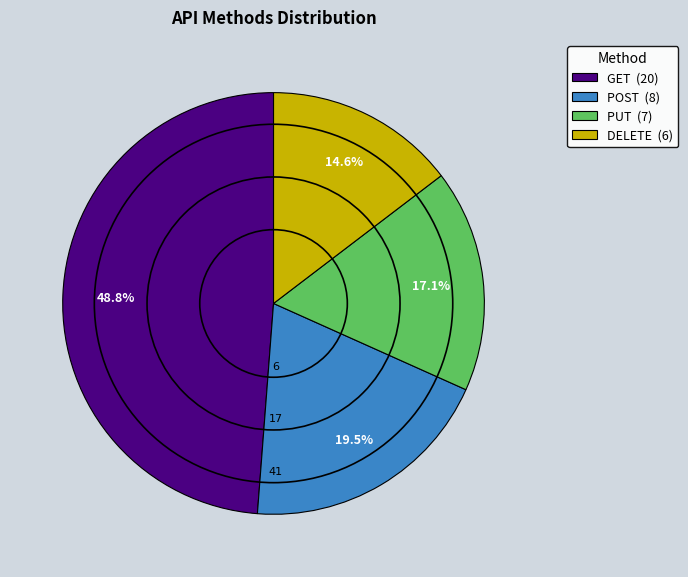

Rank the categories by value from lowest to highest.

DELETE, PUT, POST, GET